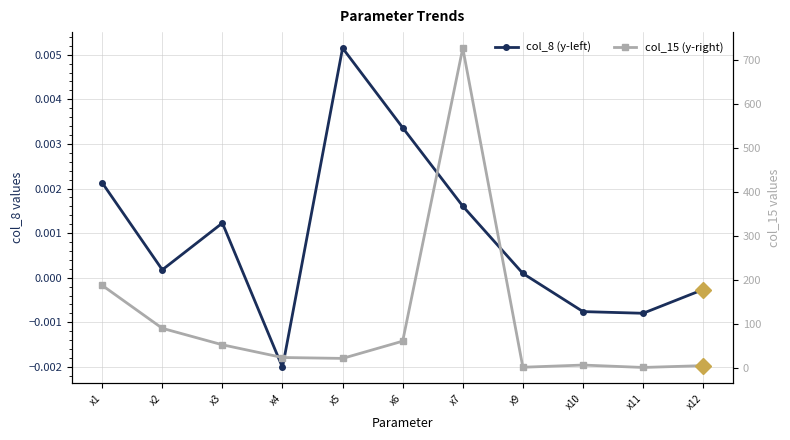

The col_8 (y-left) series shows 0.0 at x5. True or false?

True